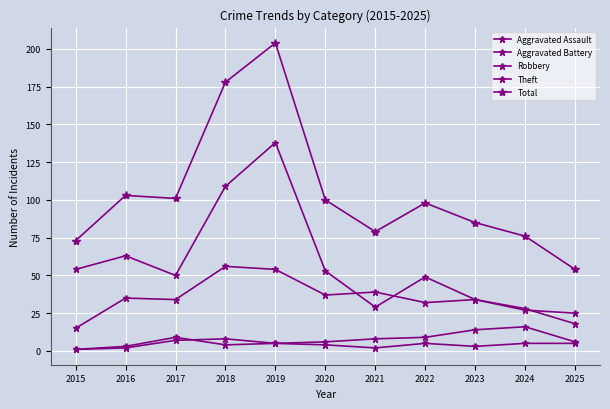

True or false: Total and Robbery cross at least once.

False